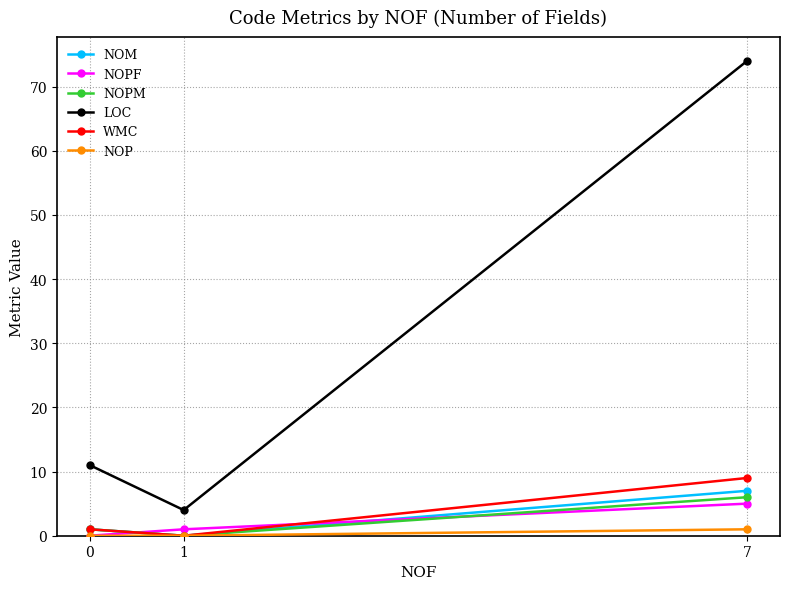

Which category has the highest value across all series?

7